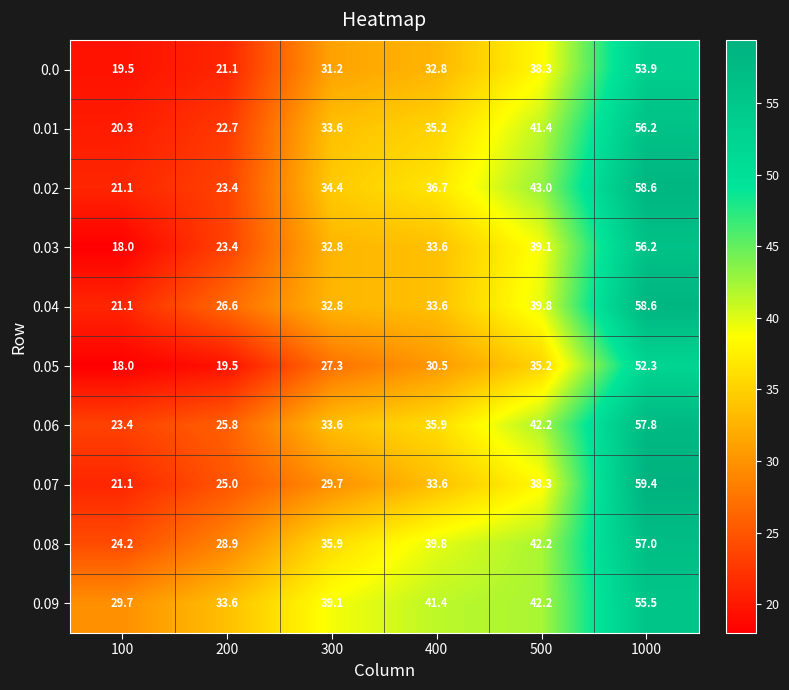

At which label does 0.09 first exceed 41?

400